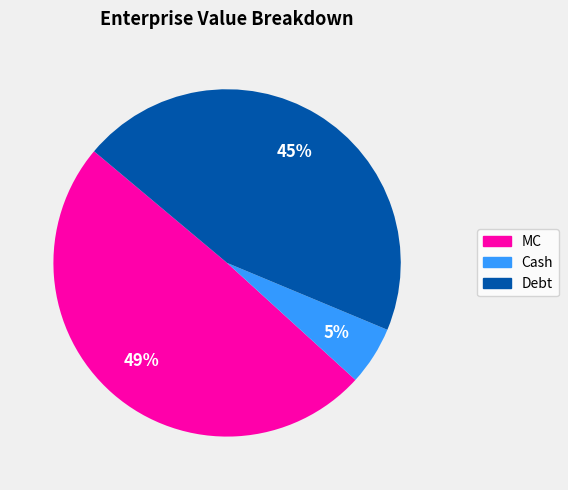

To the nearest percent, what is the average slice percentage?

33%